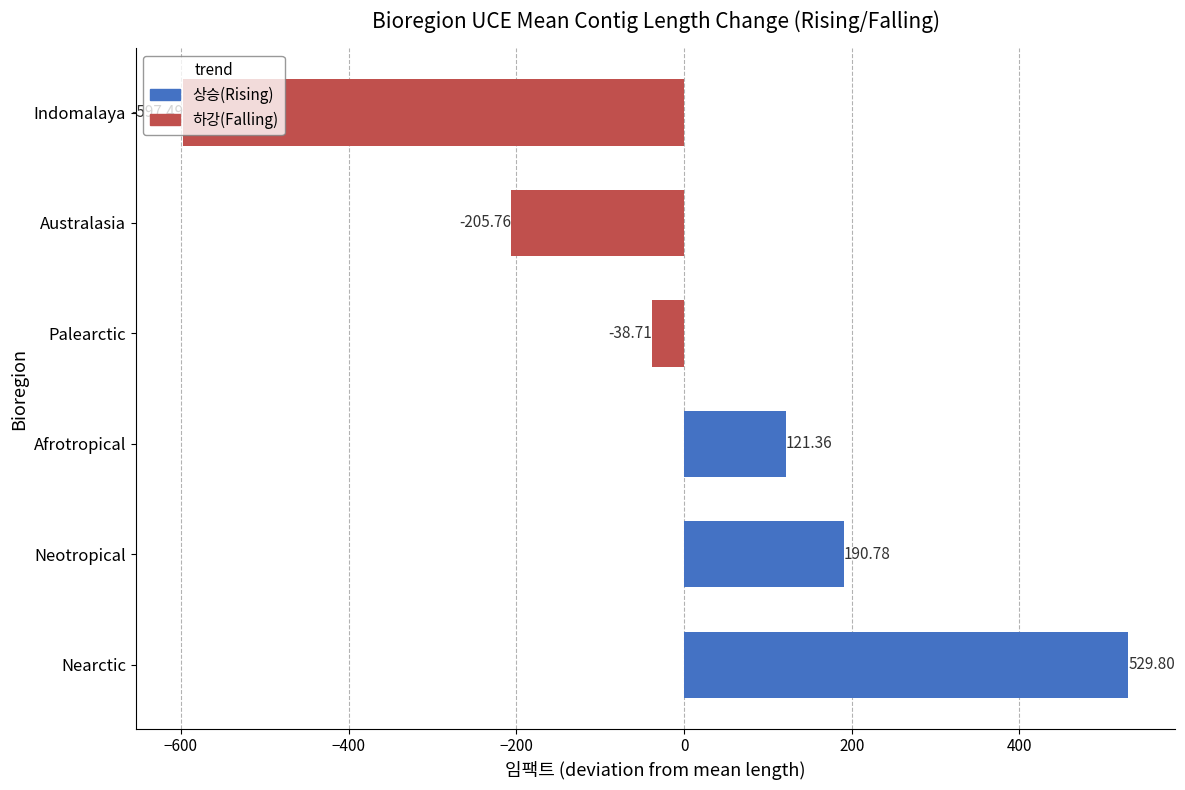

What is the difference between the values at Palearctic and Neotropical?

229.5